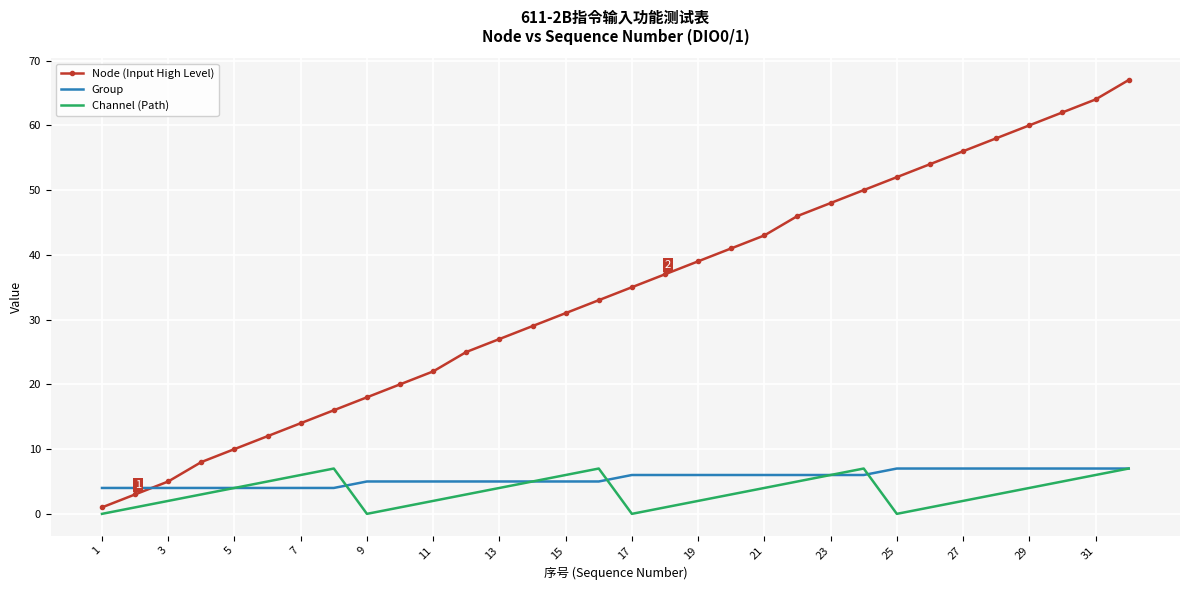

Which series has the largest range (max minus min)?

Node (Input High Level)